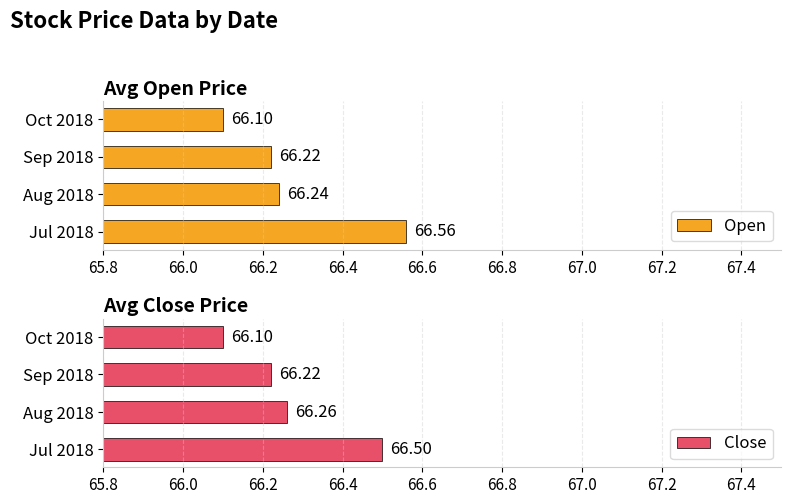

How many bars are there in each group?

2